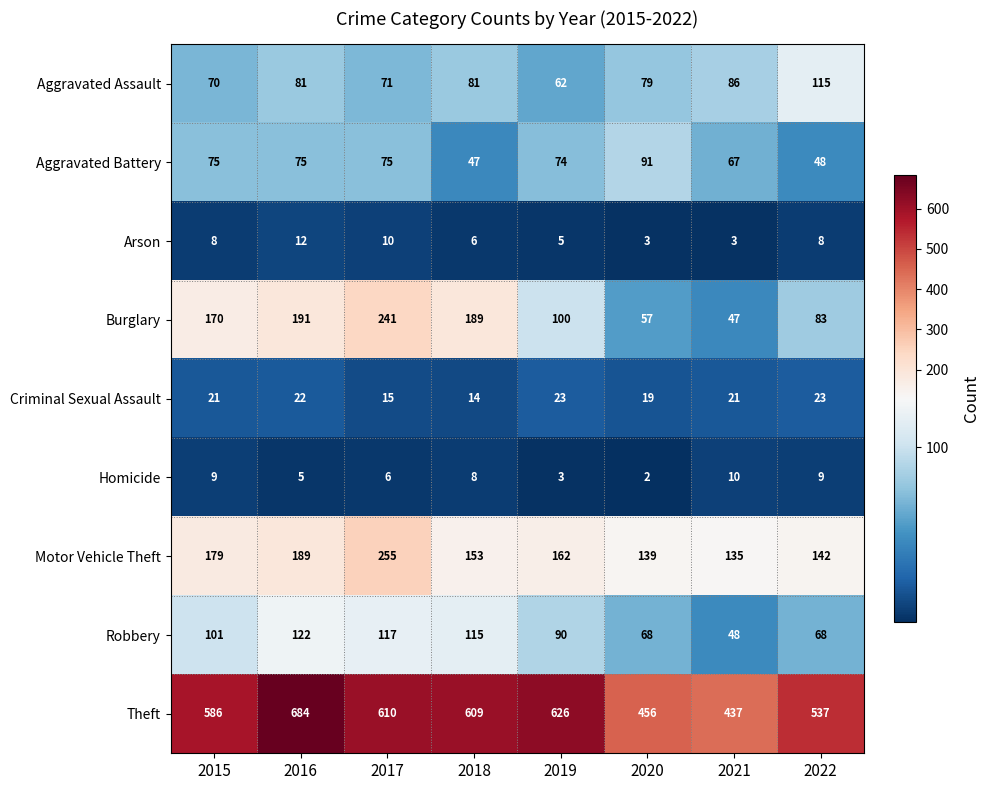

Is the value of Aggravated Battery at 2015 greater than the value of Arson at 2017?

Yes